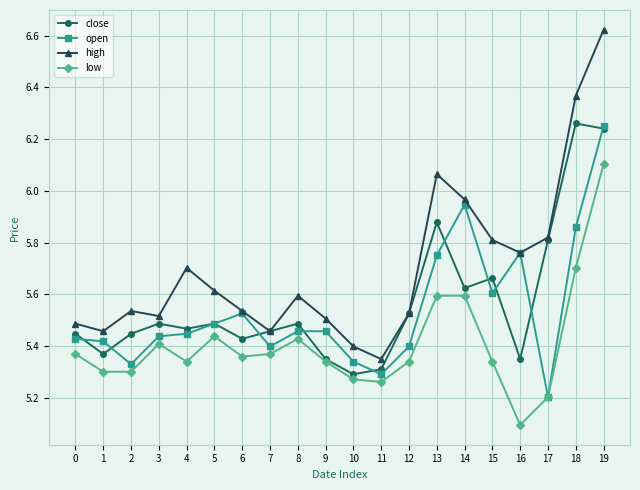

What is the spread (max minus min) of values at 8?

0.2